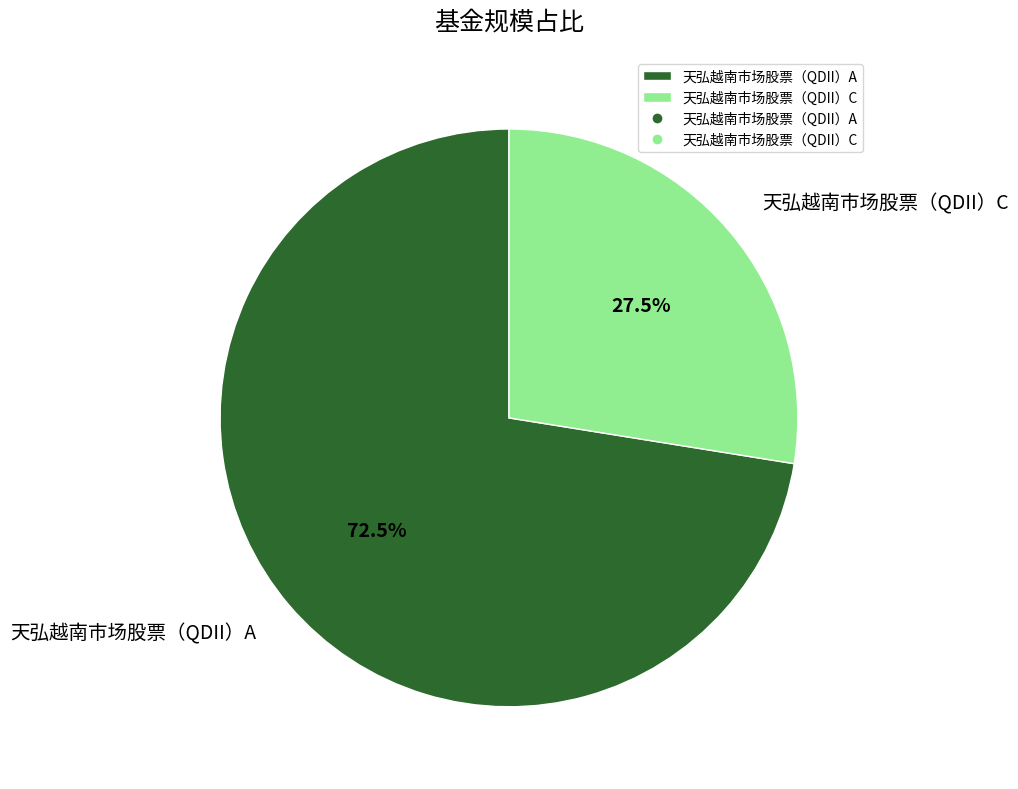

True or false: 天弘越南市场股票（QDII）C accounts for 37% of the total.

False